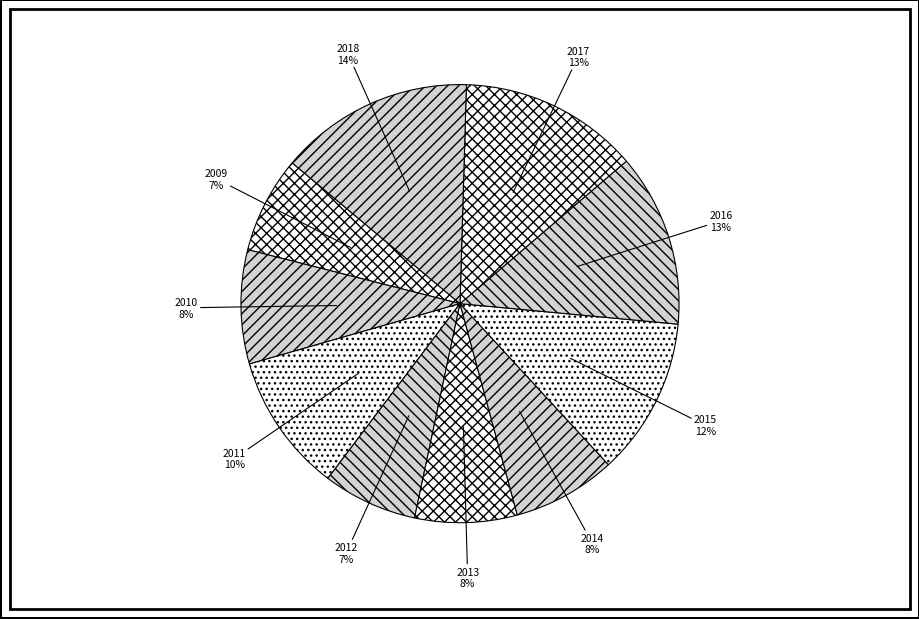

Do 2018 and 2011 together represent more than half of the pie?

No